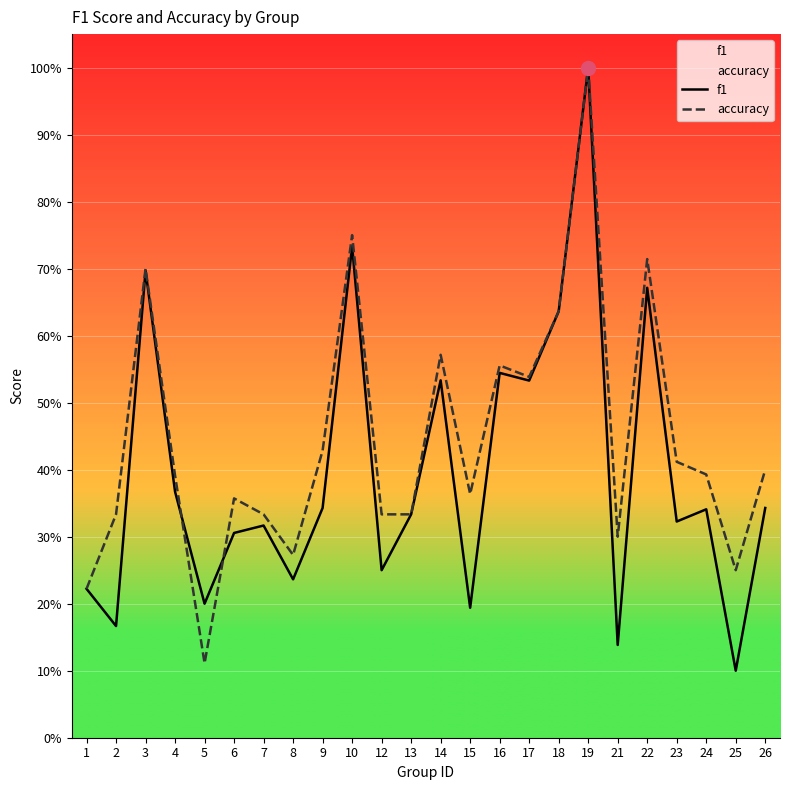

At which category does f1 reach its first local peak?

3